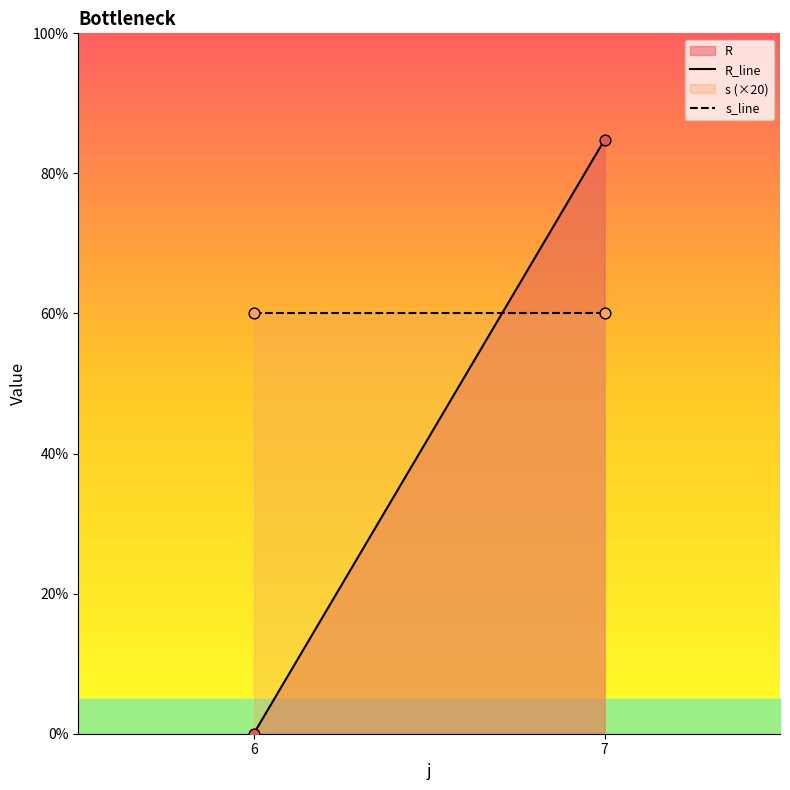

At how many categories does at least one series exceed 47?

2